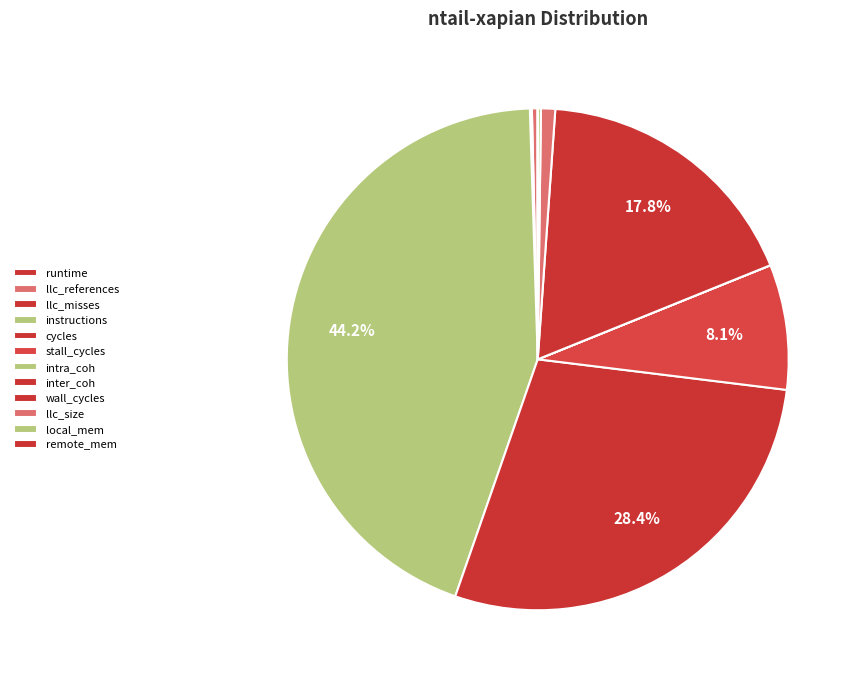

Rank the categories by value from highest to lowest.

instructions, cycles, wall_cycles, stall_cycles, llc_size, llc_references, local_mem, llc_misses, remote_mem, intra_coh, runtime, inter_coh